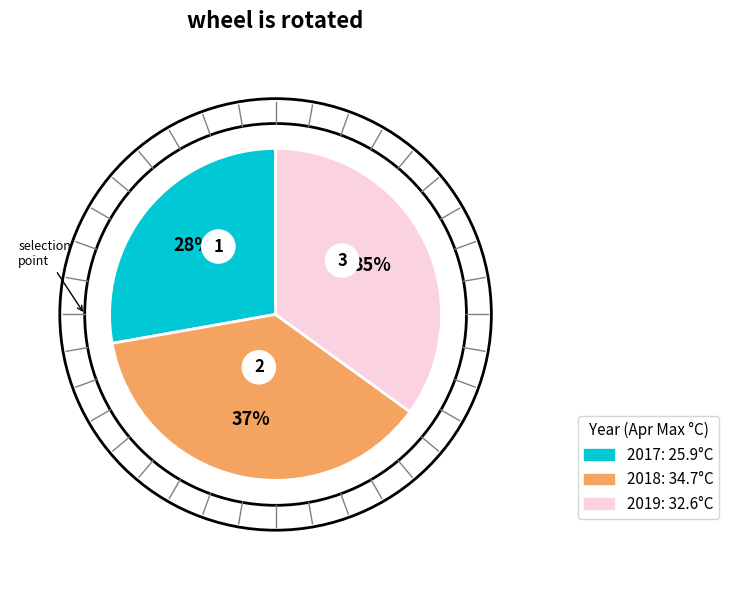

Does 2017 represent more than half of the total?

No